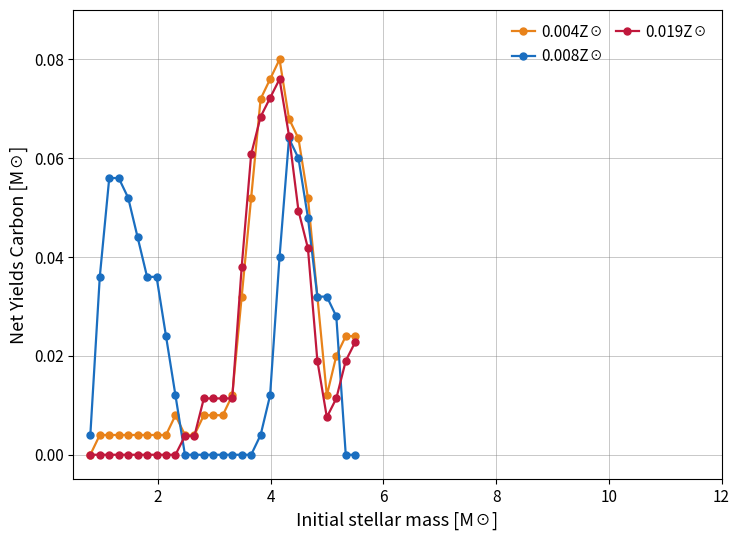

True or false: 0.004Z☉ has more than 1 points higher than both neighbors.

True